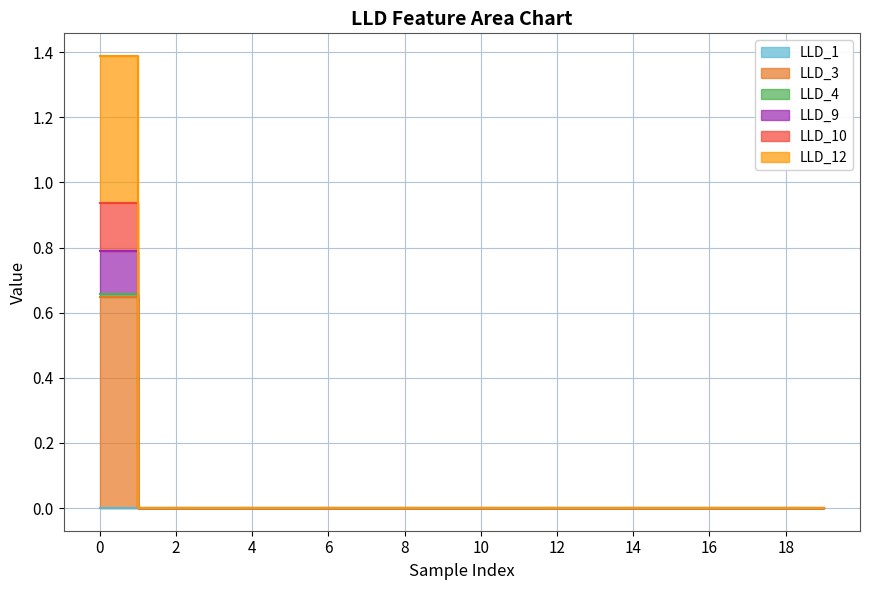

The LLD_12 series shows 0.0 at 17. True or false?

True